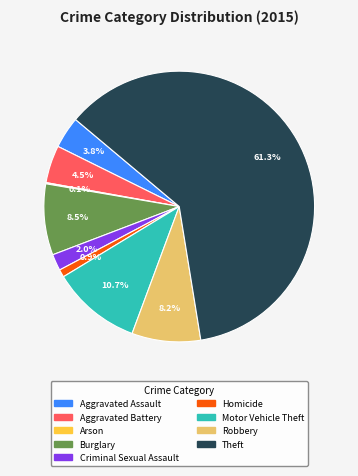

What is the majority slice?

Theft